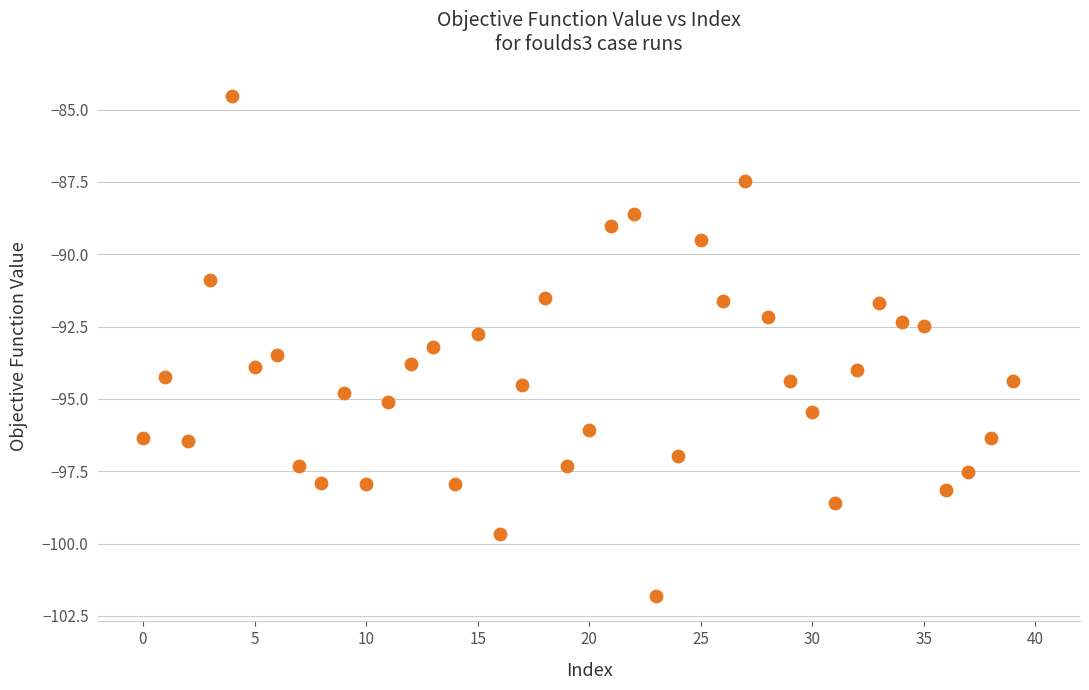

What is the range of Y values (max minus min)?

17.3